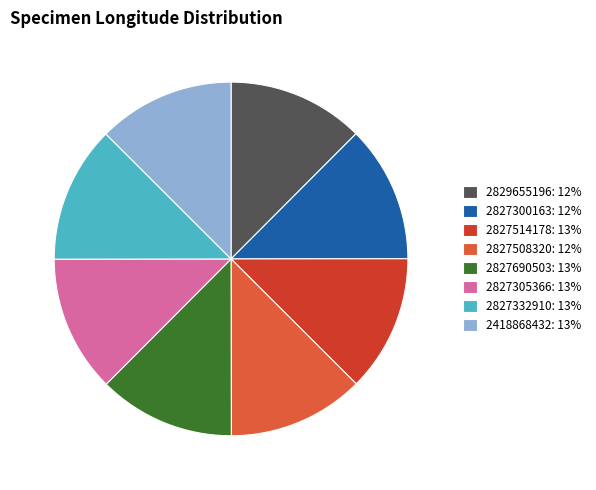

To the nearest percent, what percentage of the pie is 2827300163?

12%